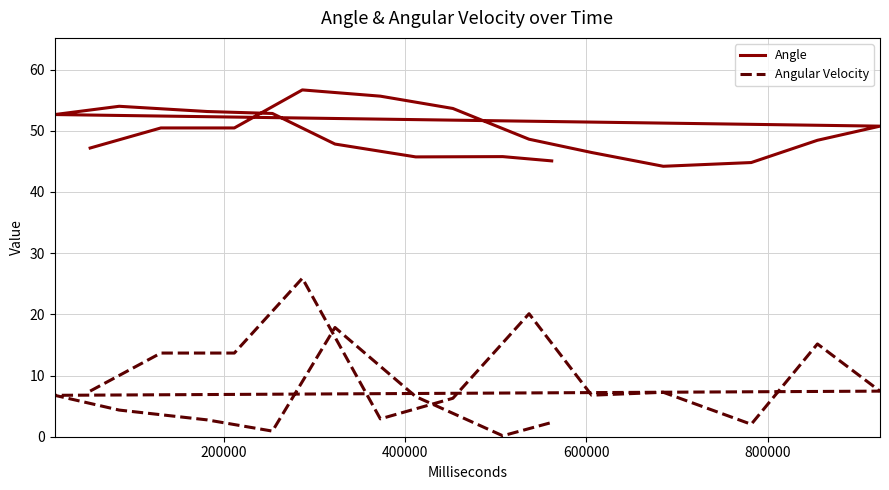

The value of Angle at 17 is 13.0. True or false?

False